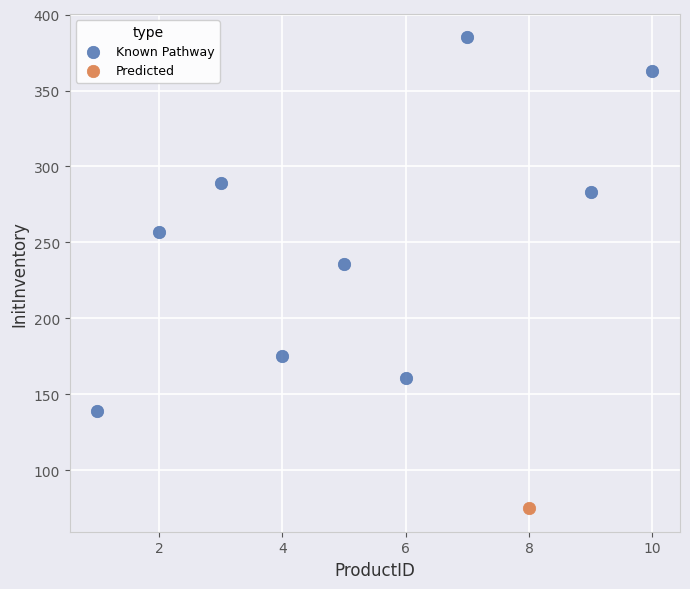

What are all the series names shown in the legend?

Known Pathway, Predicted